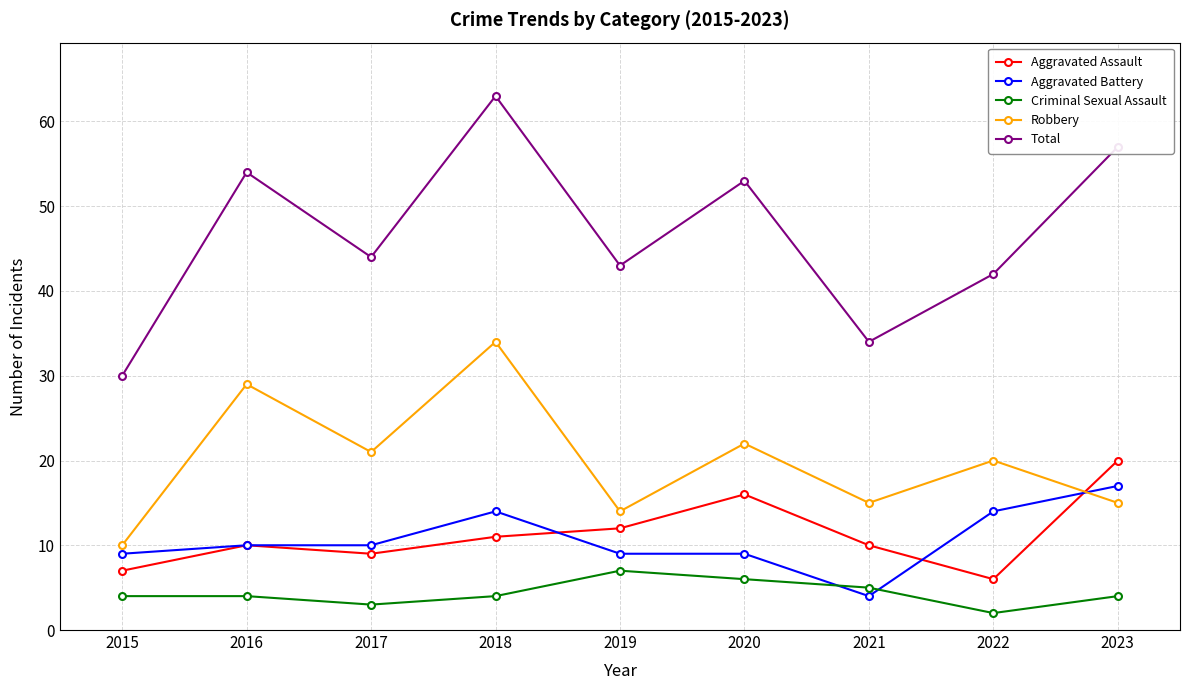

True or false: Total and Criminal Sexual Assault cross at least once.

False